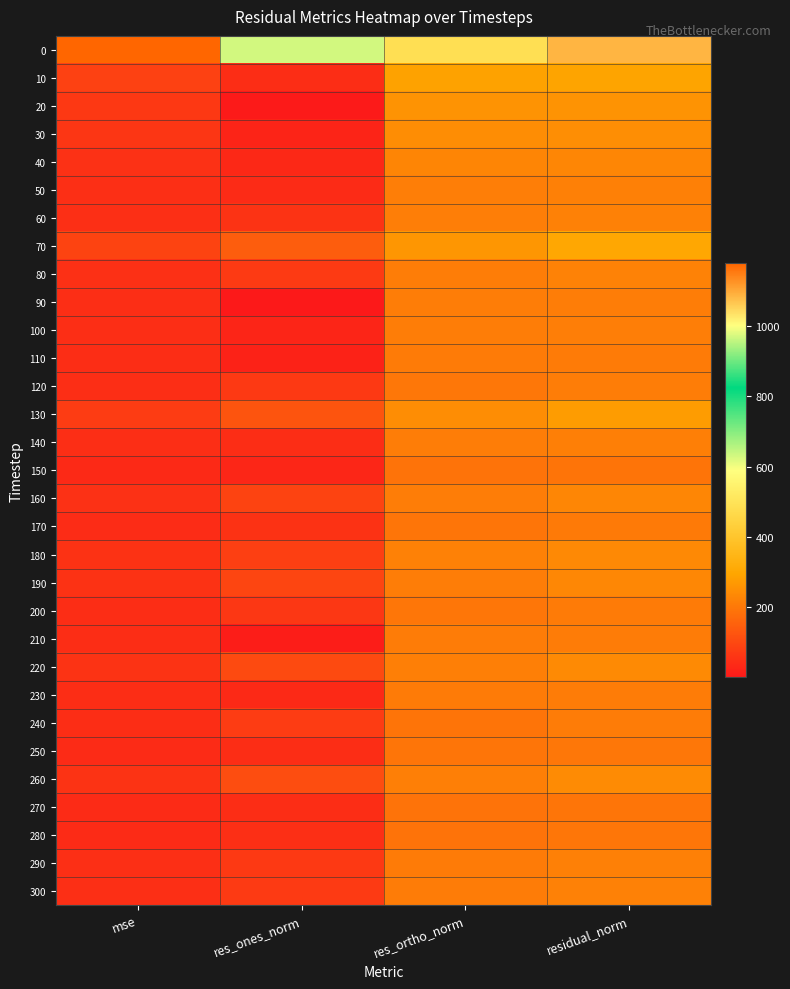

List the series in order of their peak value, lowest first.

150, 270, 280, 250, 170, 200, 110, 240, 210, 230, 120, 90, 100, 140, 290, 50, 60, 300, 80, 160, 40, 190, 180, 220, 260, 30, 20, 130, 10, 70, 0